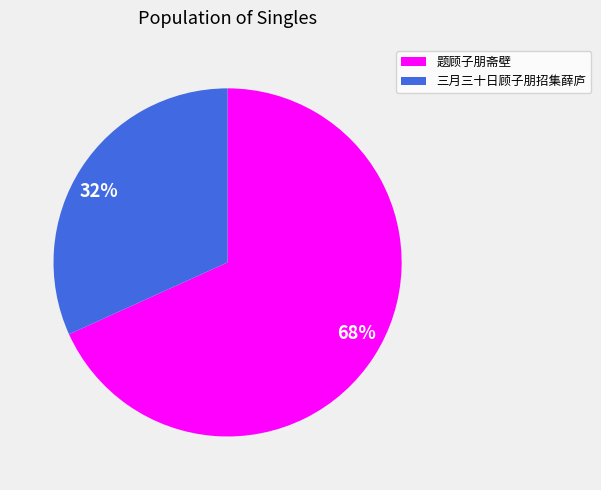

What percentage is the 68% slice, to the nearest percent?

68%